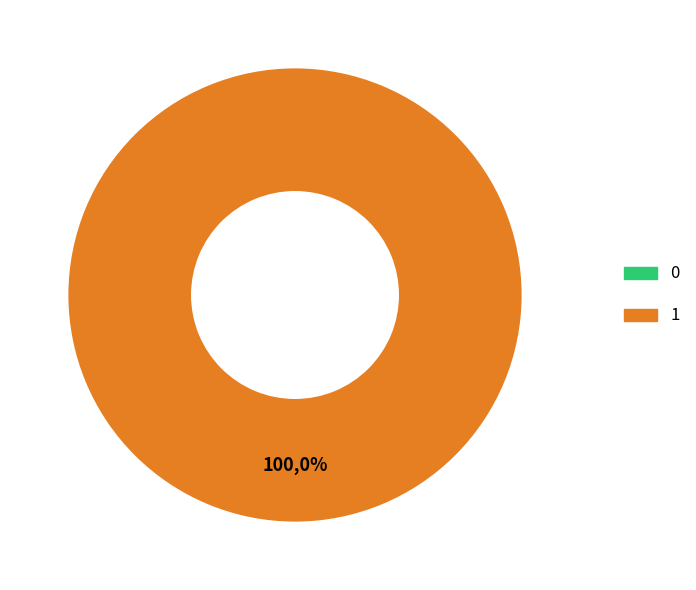

Is there a majority slice in this chart?

Yes